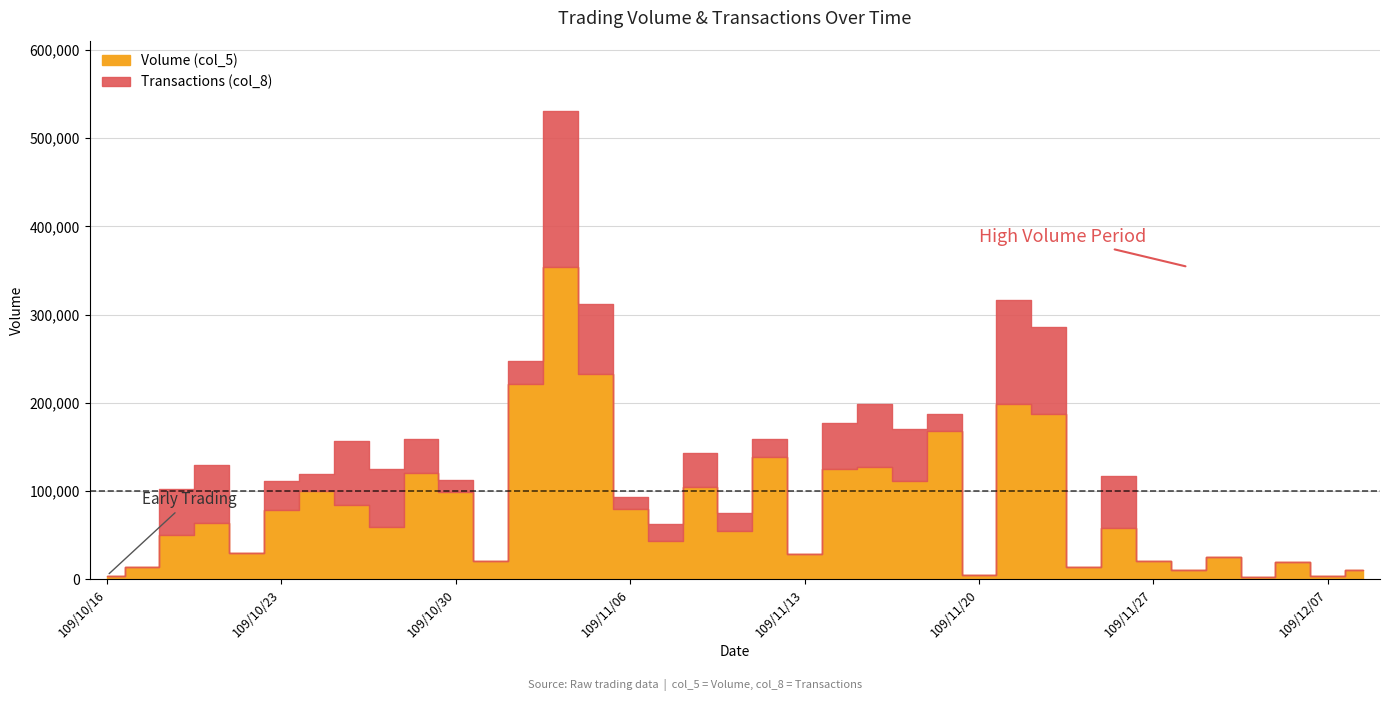

How many lines are shown in the chart?

2